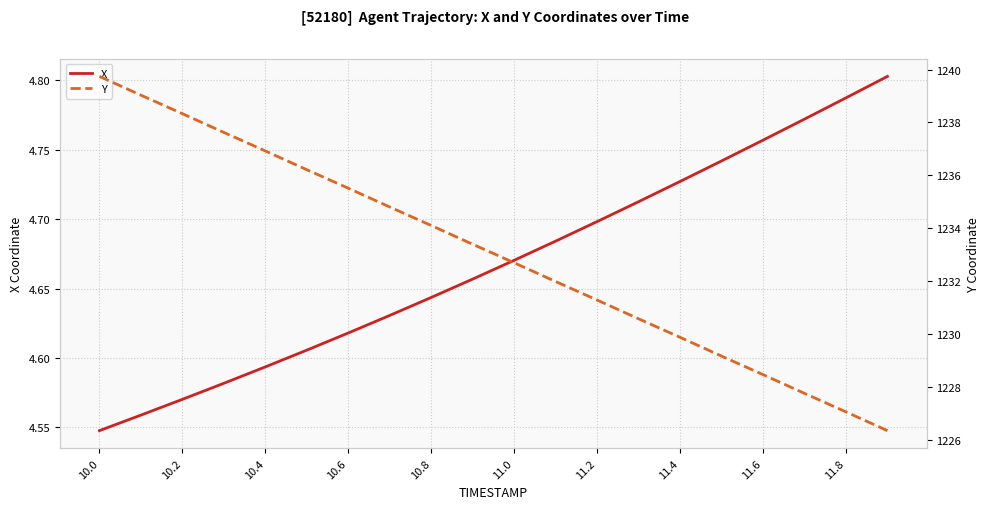

The X series shows 1.7 at 10.4. True or false?

False